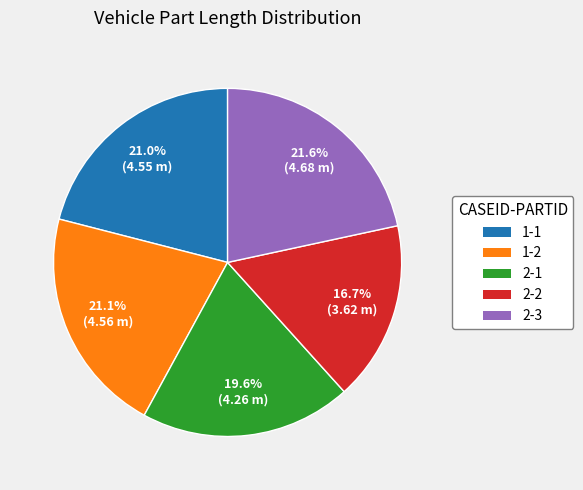

What is the largest slice in the pie chart?

2-3